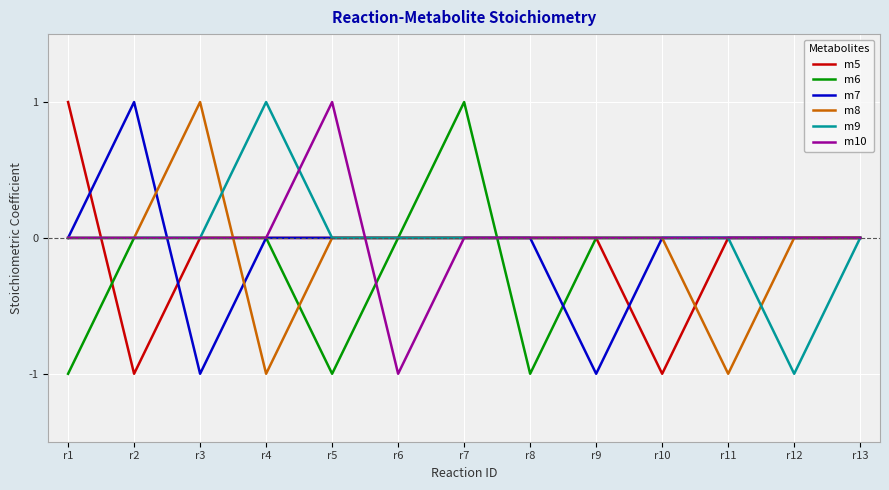

At which label does m10 reach its minimum?

r6